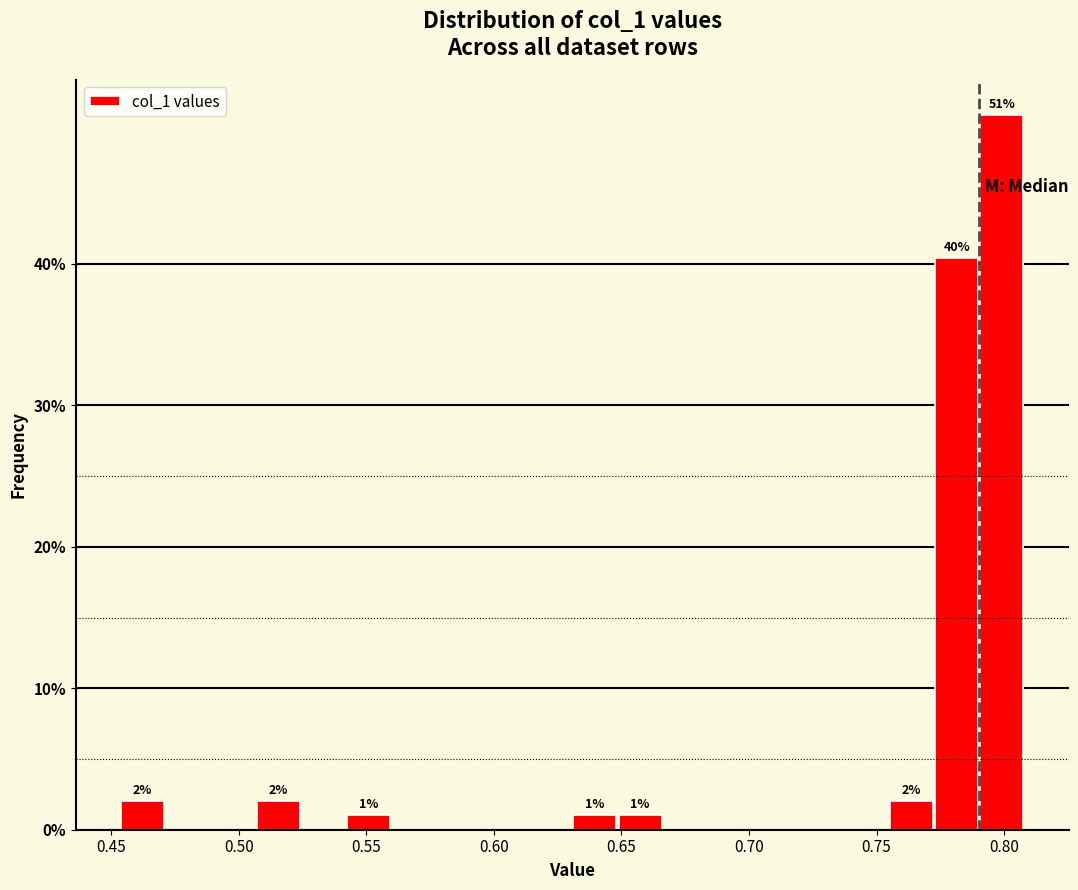

Read against the x-axis, roughly where is the centre of the tallest bar?

0.800